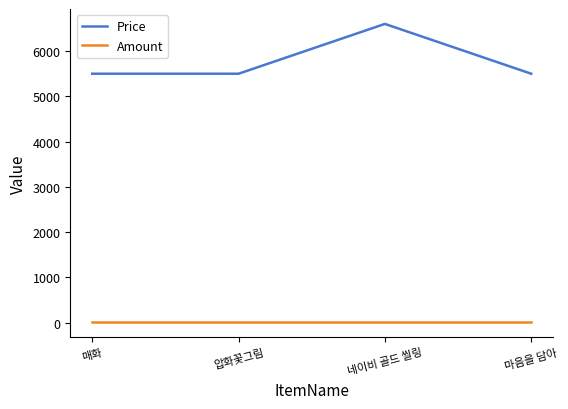

Reading left to right, transcribe all the data shown in this chart.

Price: 매화=5500	압화꽃그림=5500	네이비 골드 씰링=6600	마음을 담아=5500
Amount: 매화=10	압화꽃그림=10	네이비 골드 씰링=10	마음을 담아=10